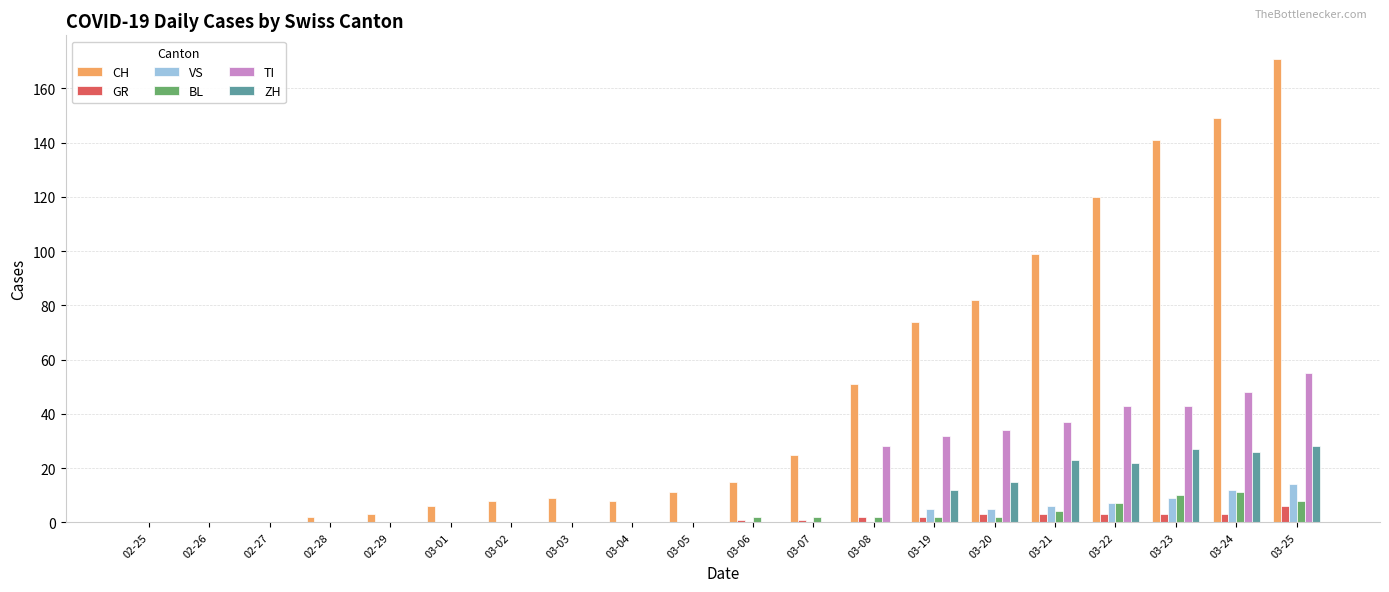

Where is BL nearest to the value 5?

03-21